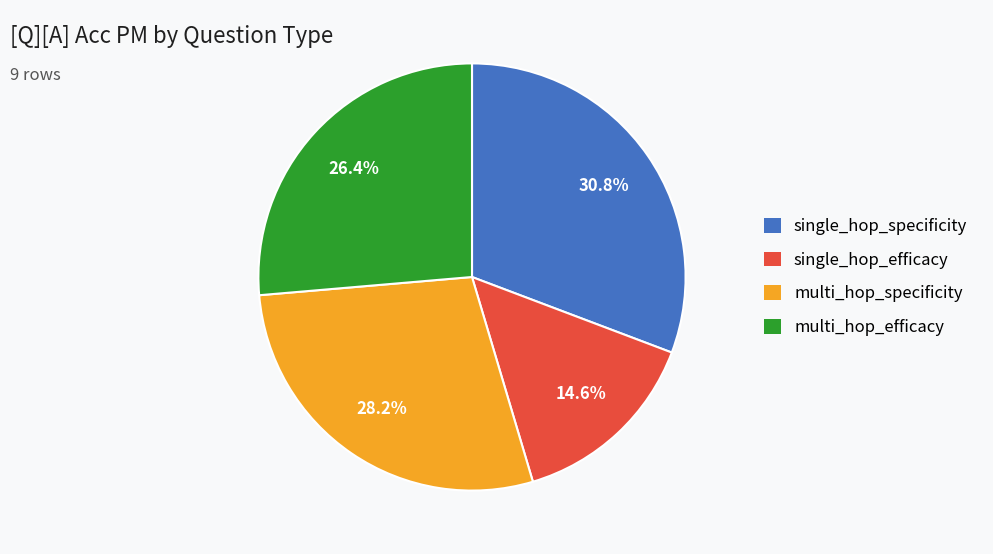

Is there a majority slice in this chart?

No